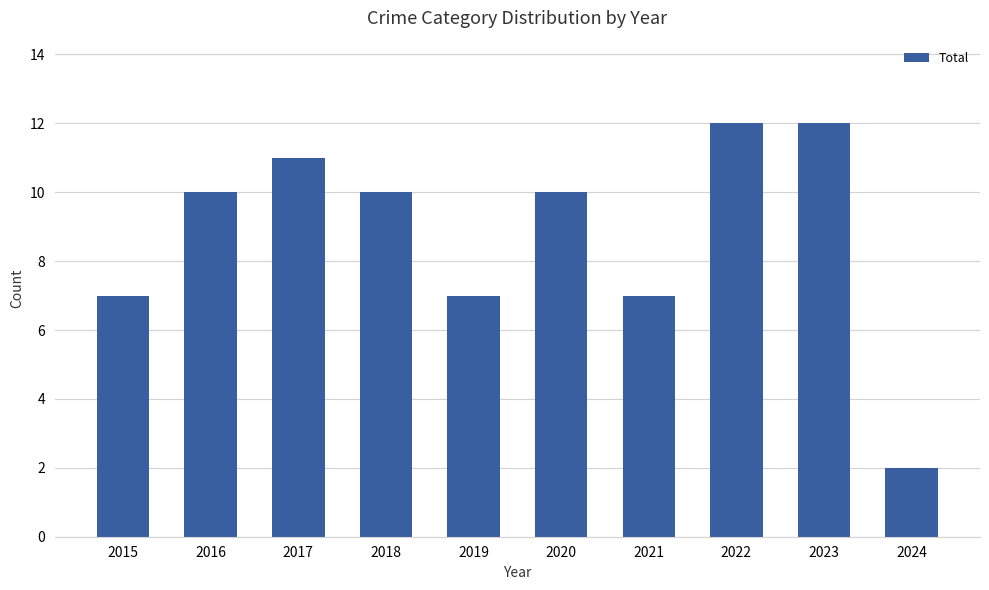

What is the greatest value displayed?

12